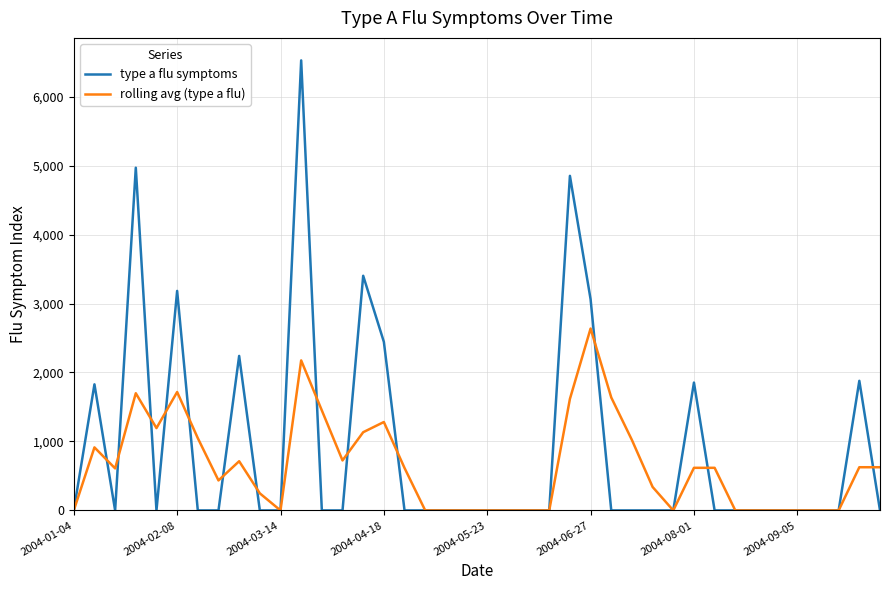

Which series has the widest spread of values?

type a flu symptoms